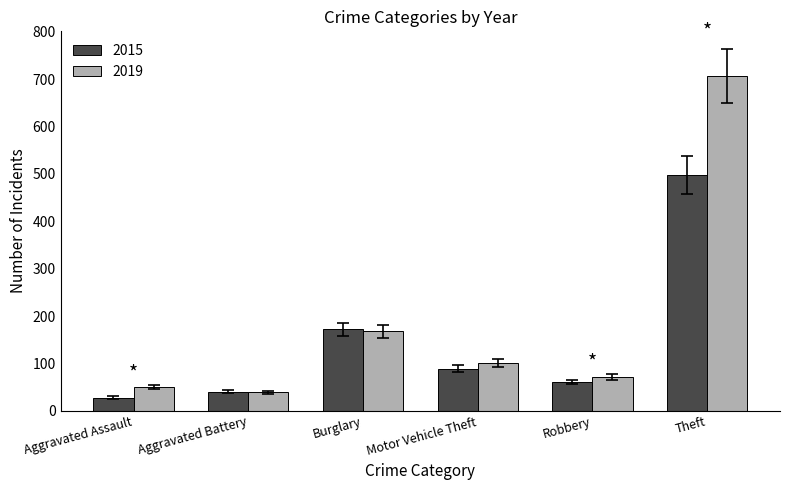

True or false: 2019 has a value of 260 at Burglary.

False